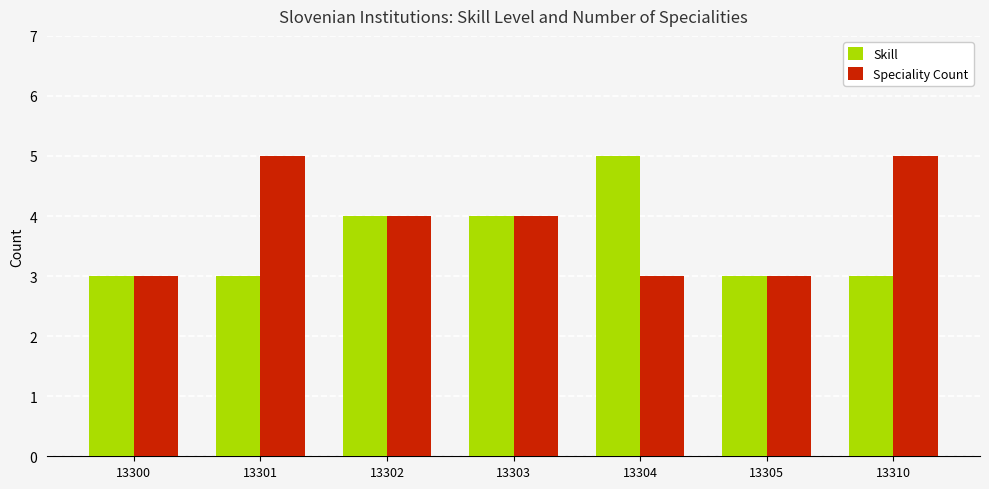

Count the number of categories in the chart.

7